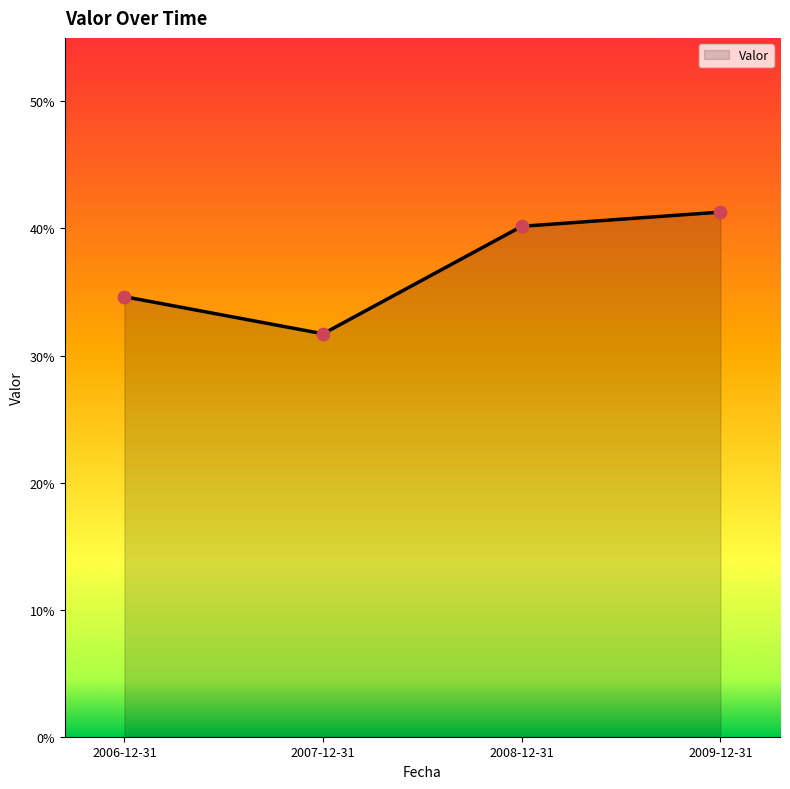

Approximately how many times larger is the value at 2007-12-31 compared to 2009-12-31?

0.8